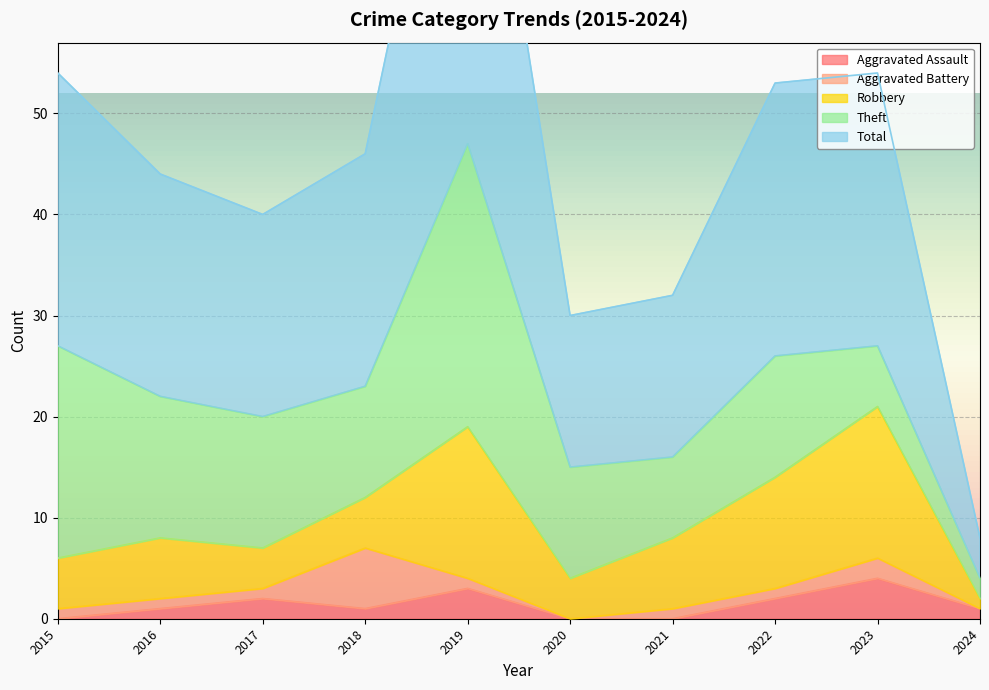

At which category is the sum across all series the highest?

2019